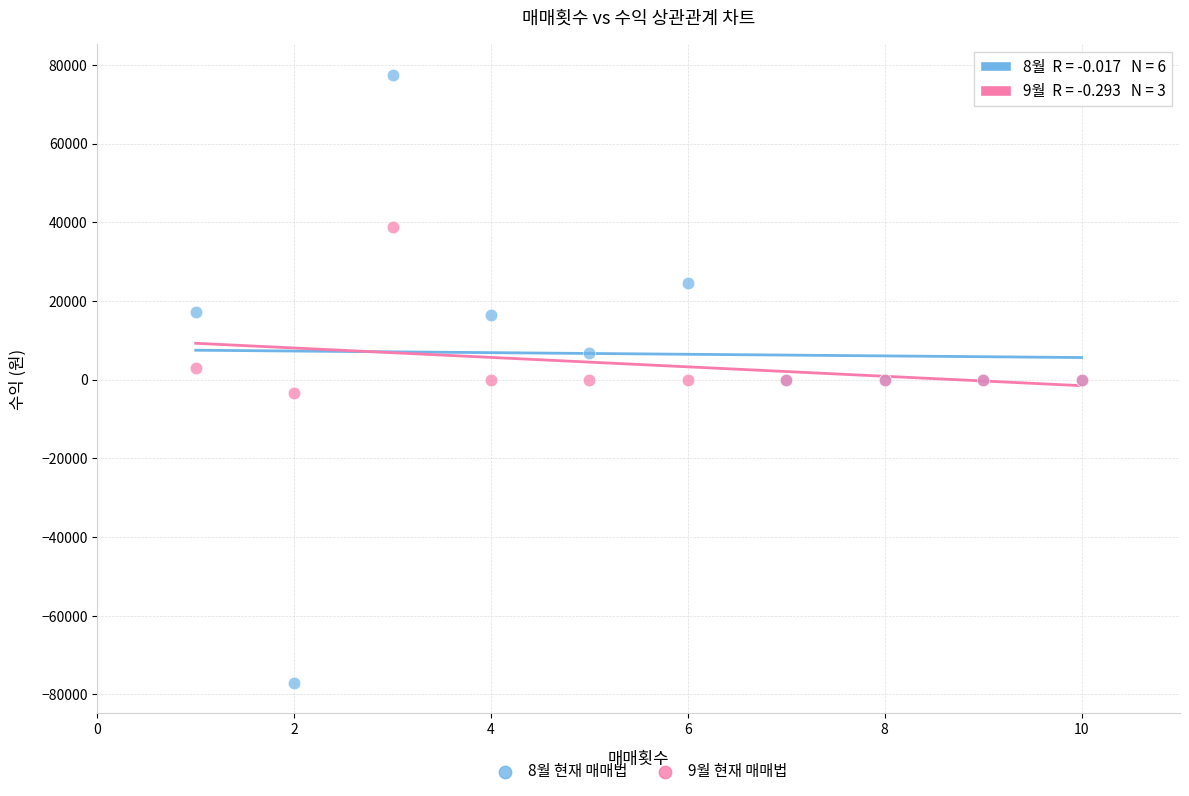

Which series reaches the maximum Y coordinate?

8월 현재 매매법